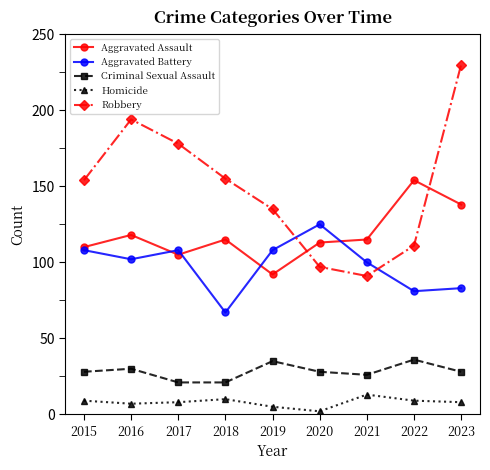

Which series has the widest spread of values?

Robbery